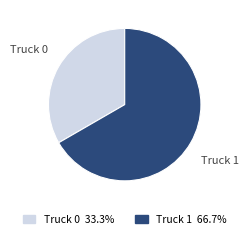

Which slice is the smallest?

Truck 0